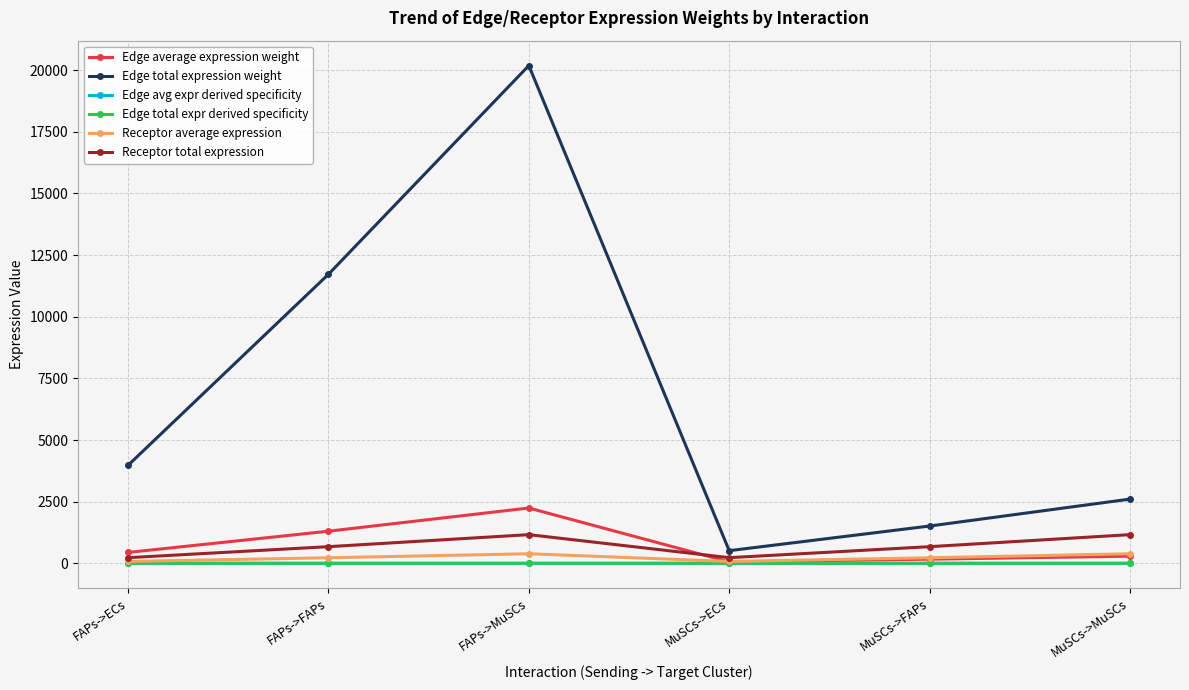

How many interior local peaks does the Receptor average expression series have?

1